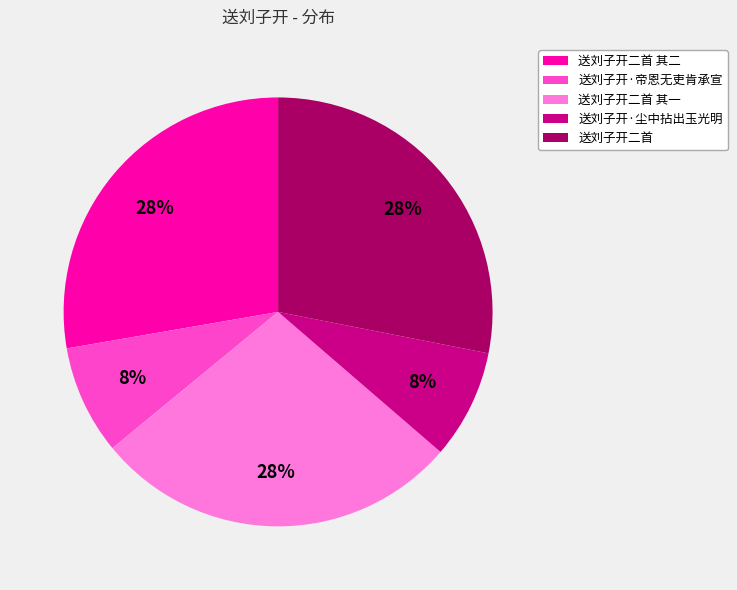

To the nearest percent, what percentage of the pie is 送刘子开·尘中拈出玉光明?

8%